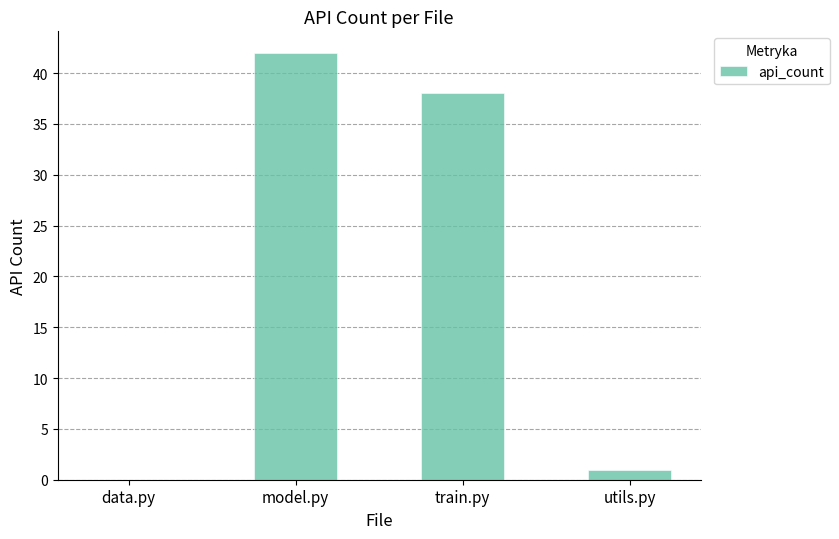

Is it true that the value at utils.py is 1?

True